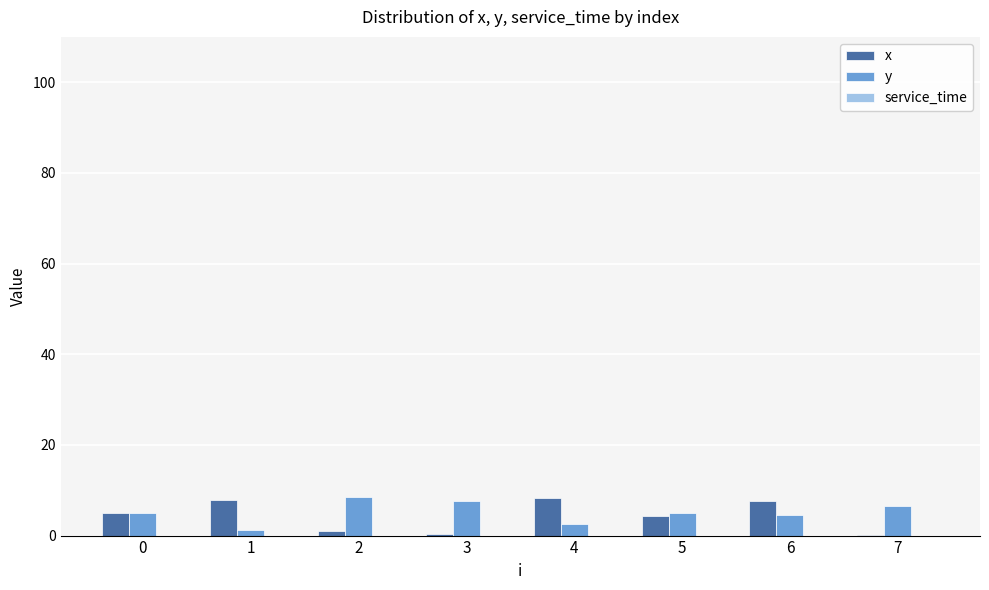

Is the value of x at 0 greater than the value of y at 1?

Yes